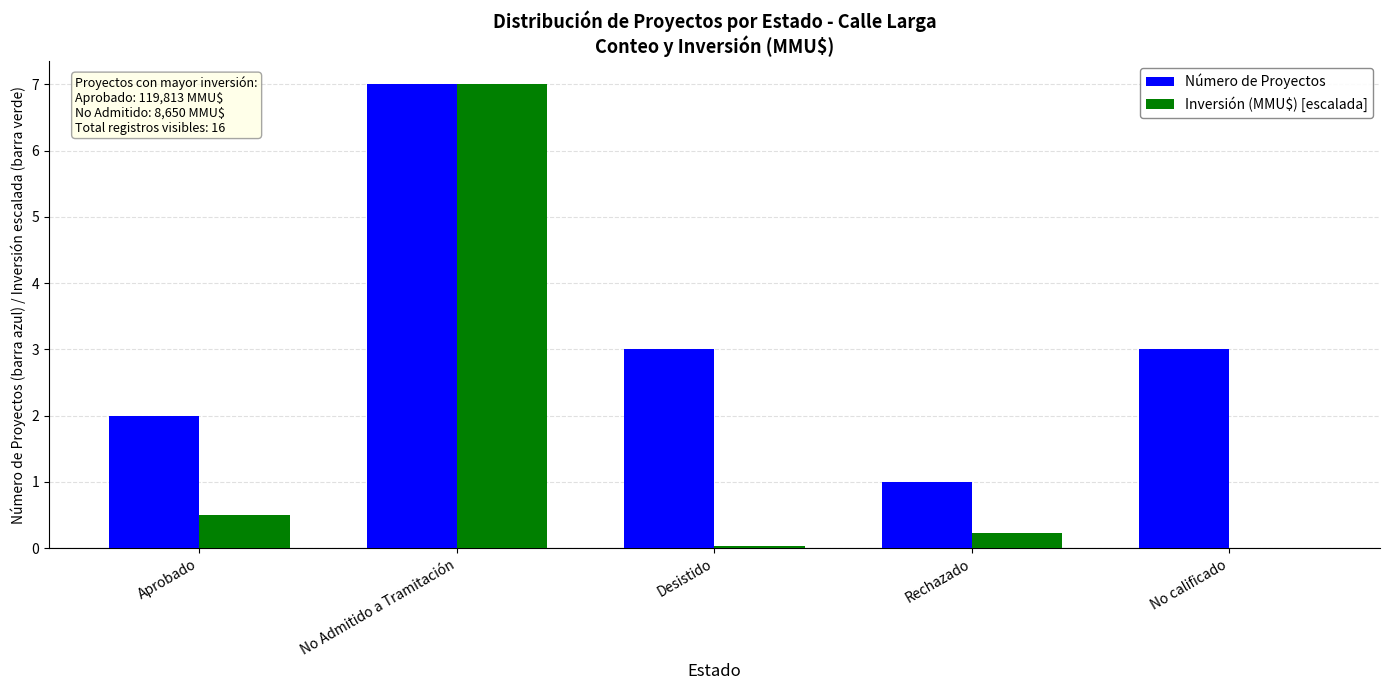

How many categories are shown in the chart?

5